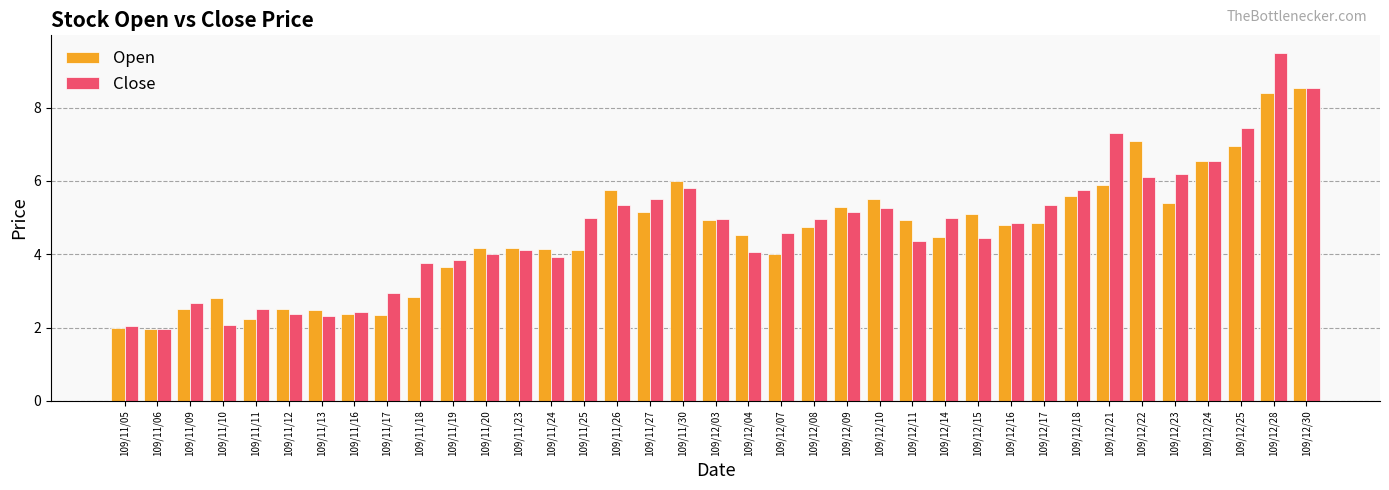

Between 109/11/10 and 109/11/18, which series saw the biggest shift?

Close